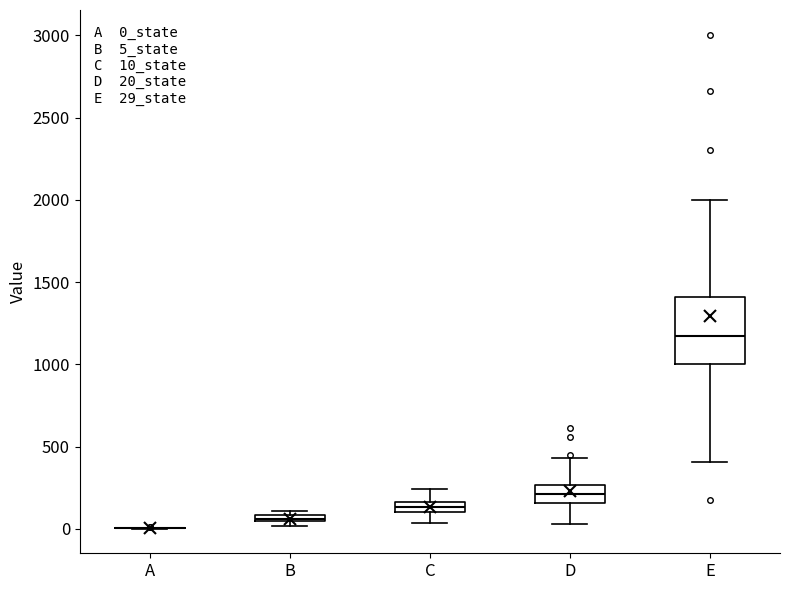

Where is the lower edge of the box for B on the y-axis? The values are not printed on the chart, so give them approximately, as read against the axis.

50